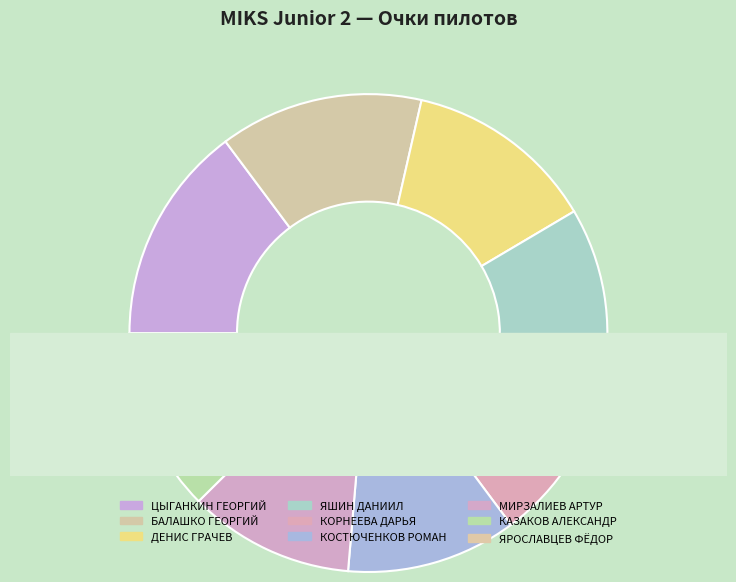

What percentage is NOT represented by КАЗАКОВ АЛЕКСАНДР?

90.6%